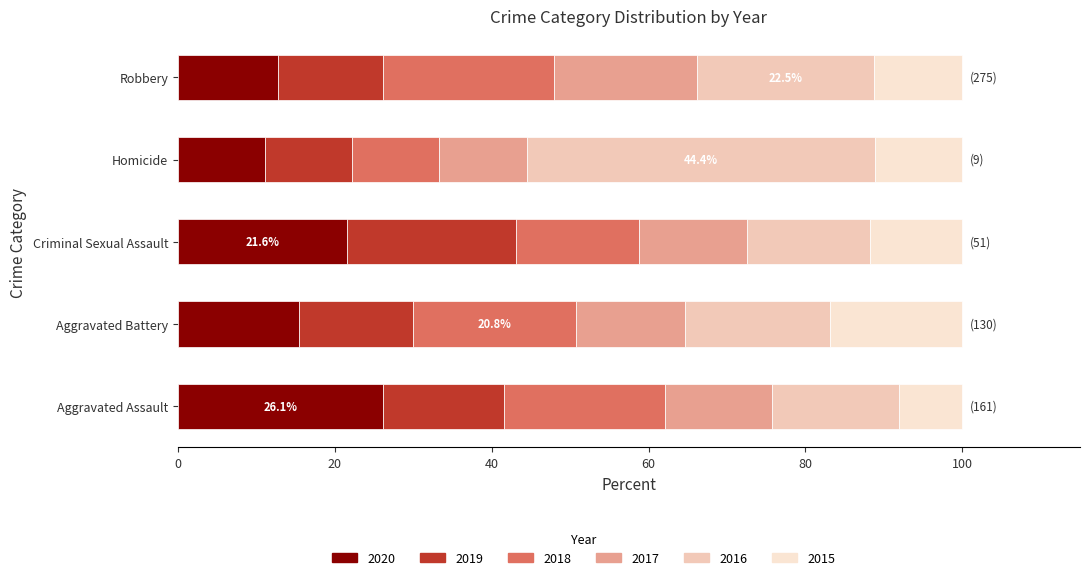

What position from the left is Aggravated Battery?

2